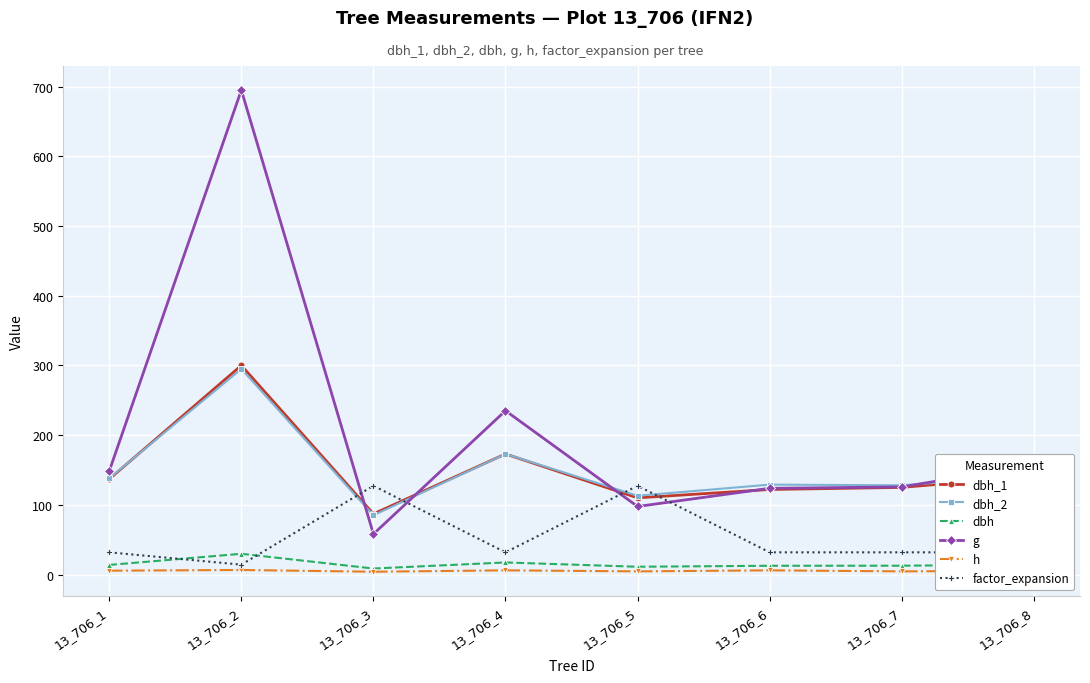

At which category is the sum across all series the highest?

13_706_2